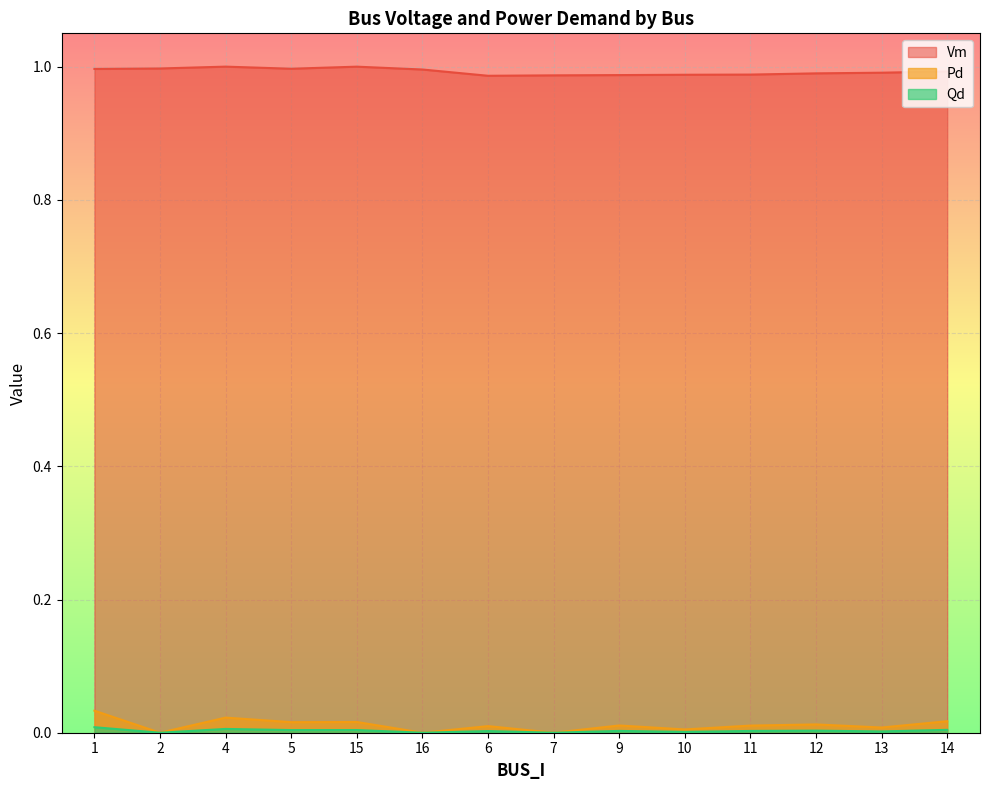

How many lines are shown in the chart?

3